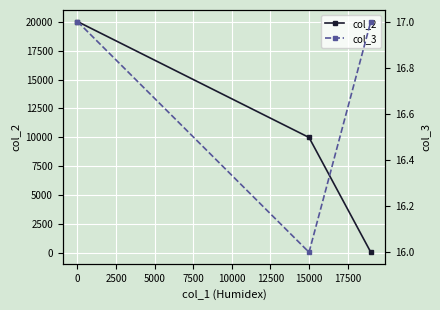

Count the col_2 values in the range 100 to 20000.

3